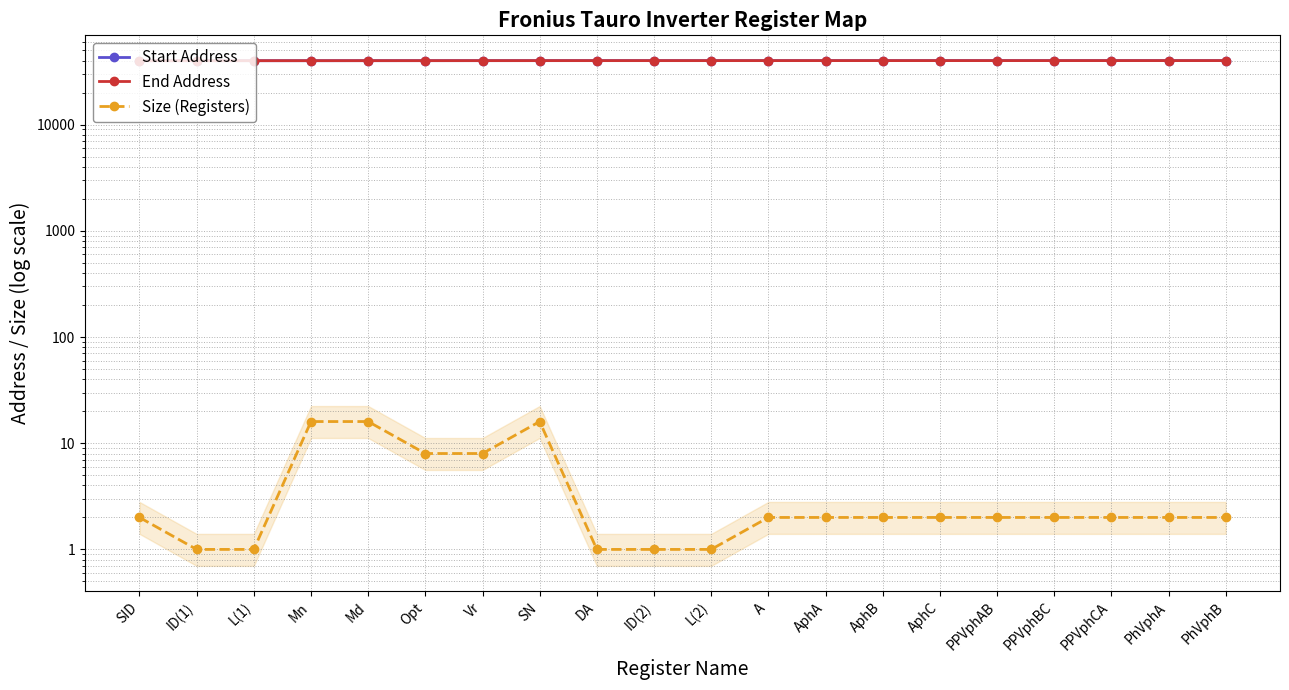

At which label does Size (Registers) first exceed 2?

Mn